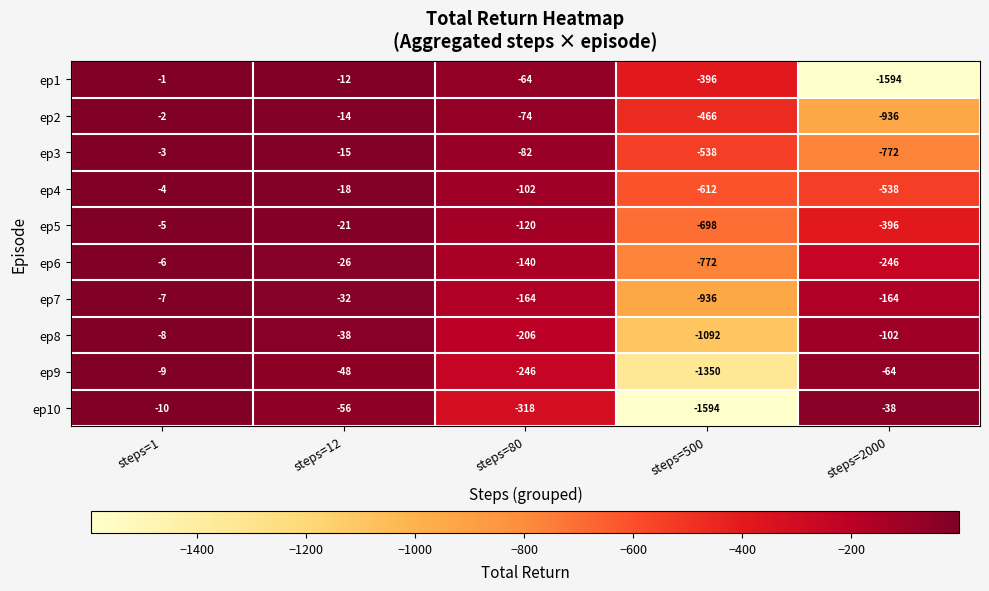

What is the approximate value of ep8 at steps=2000, to the nearest 100?

-100